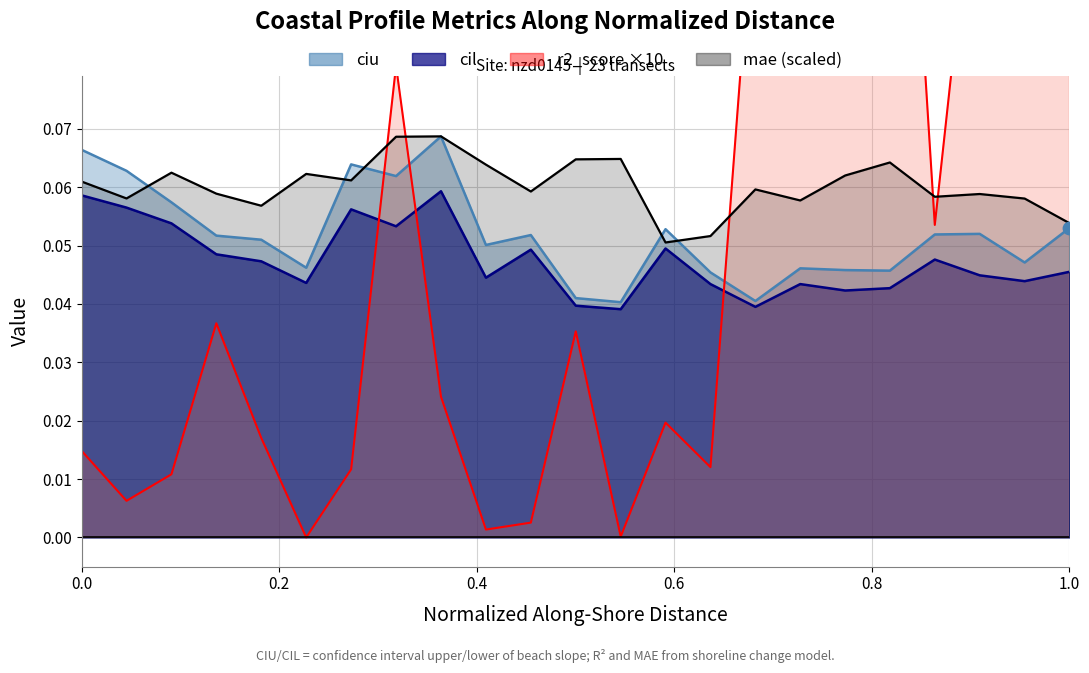

Is the value of ciu at 8 greater than the value of r2_score at 10?

Yes